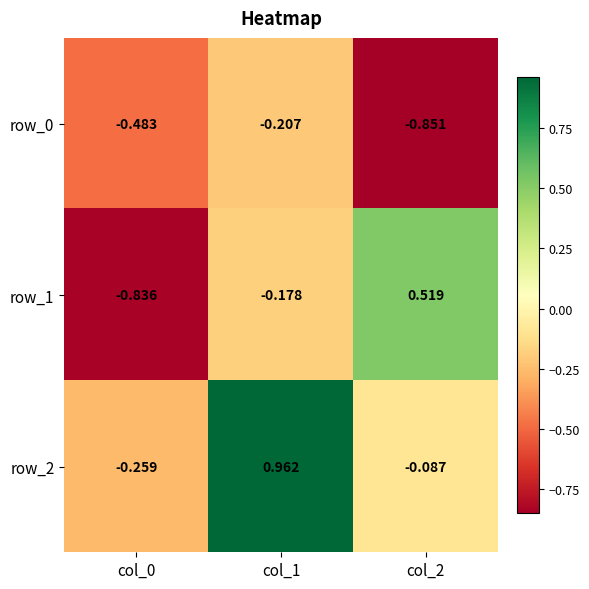

Count the number of categories in the chart.

3